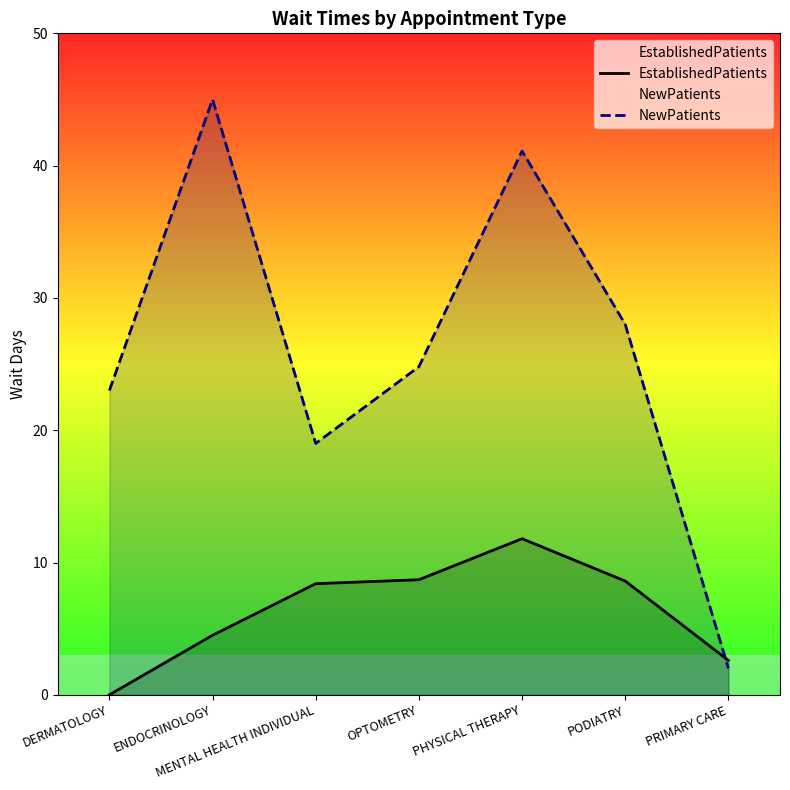

True or false: NewPatients has more than 1 interior local peaks.

True